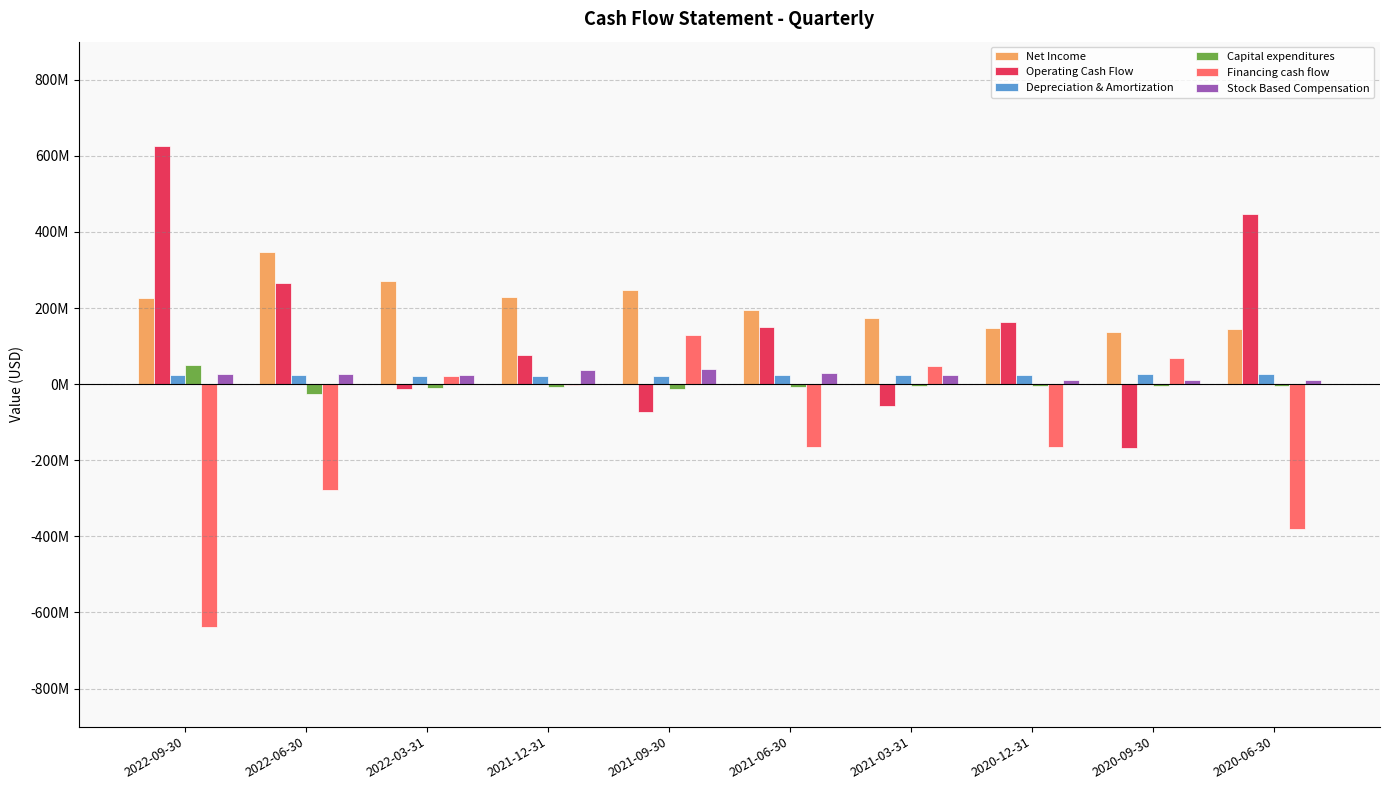

List the labels in order of Capital expenditures value, smallest first.

2022-06-30, 2021-09-30, 2022-03-31, 2021-12-31, 2021-06-30, 2020-09-30, 2020-12-31, 2021-03-31, 2020-06-30, 2022-09-30